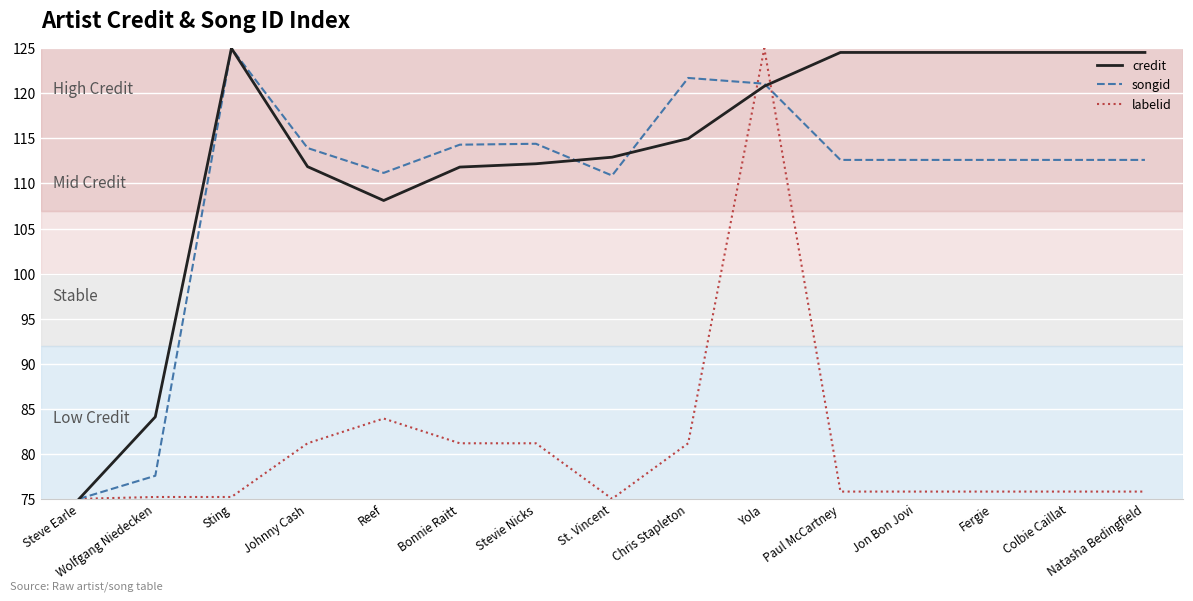

What is the lowest value of the songid series?

75.0